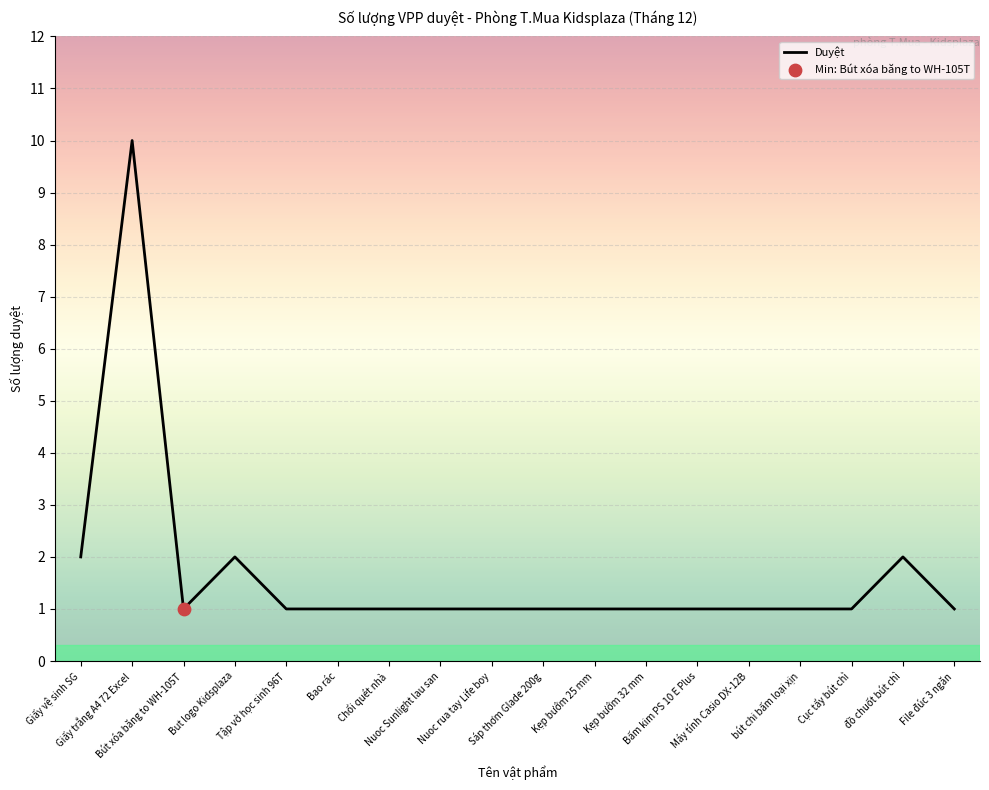

What is the change in value from But logo Kidsplaza to Kẹp bướm 25 mm?

-1